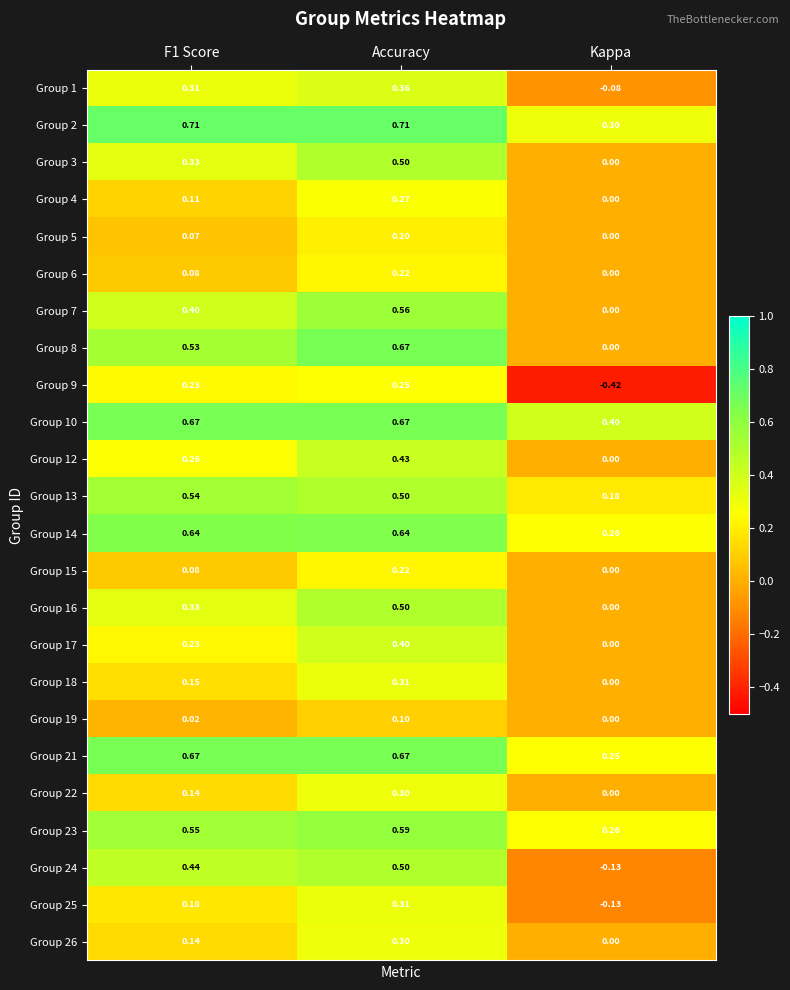

What is the total value across all series at F1 Score?

7.8